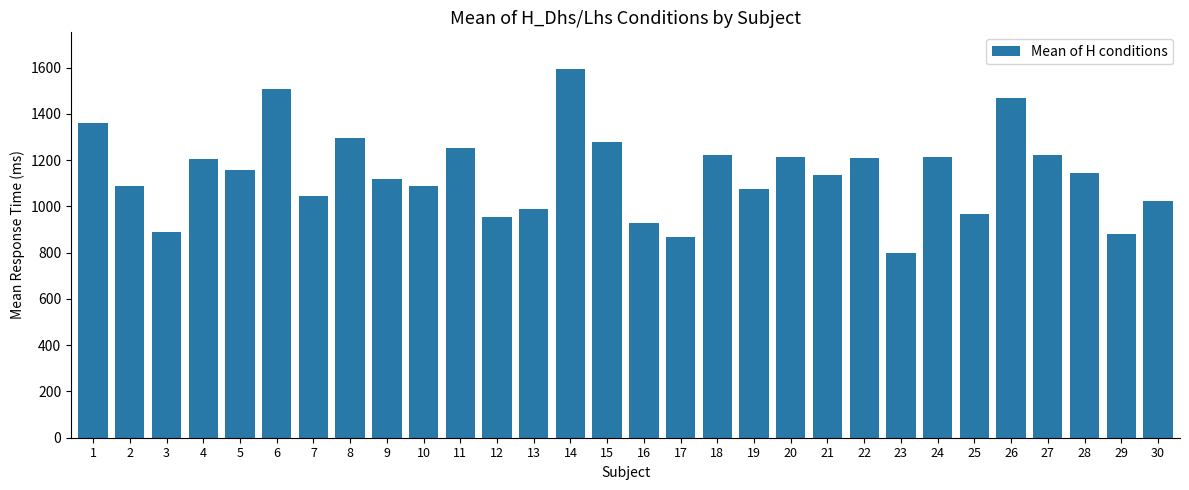

What value does the data have at 13?

990.6